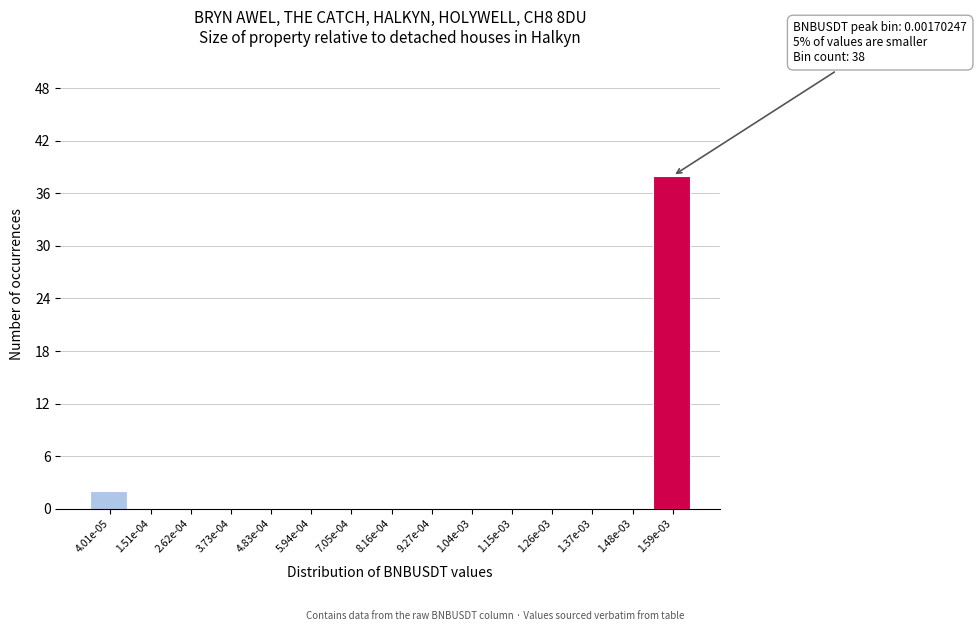

Reading left to right, what are all the values shown in this chart?

4.01e-05=2	1.51e-04=0	2.62e-04=0	3.73e-04=0	4.83e-04=0	5.94e-04=0	7.05e-04=0	8.16e-04=0	9.27e-04=0	1.04e-03=0	1.15e-03=0	1.26e-03=0	1.37e-03=0	1.48e-03=0	1.59e-03=38